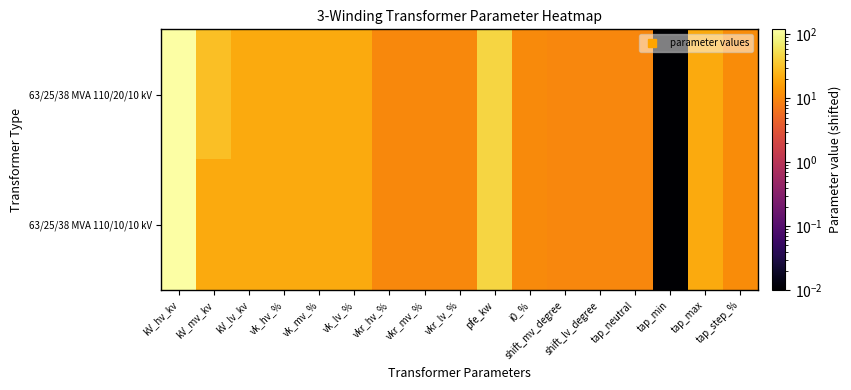

Which series has the largest total across all categories?

63/25/38 MVA 110/20/10 kV